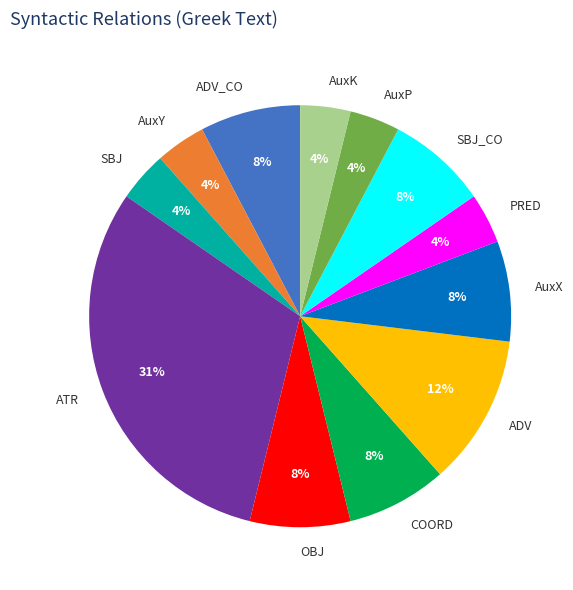

To the nearest percent, what is the combined percentage of COORD and PRED?

12%